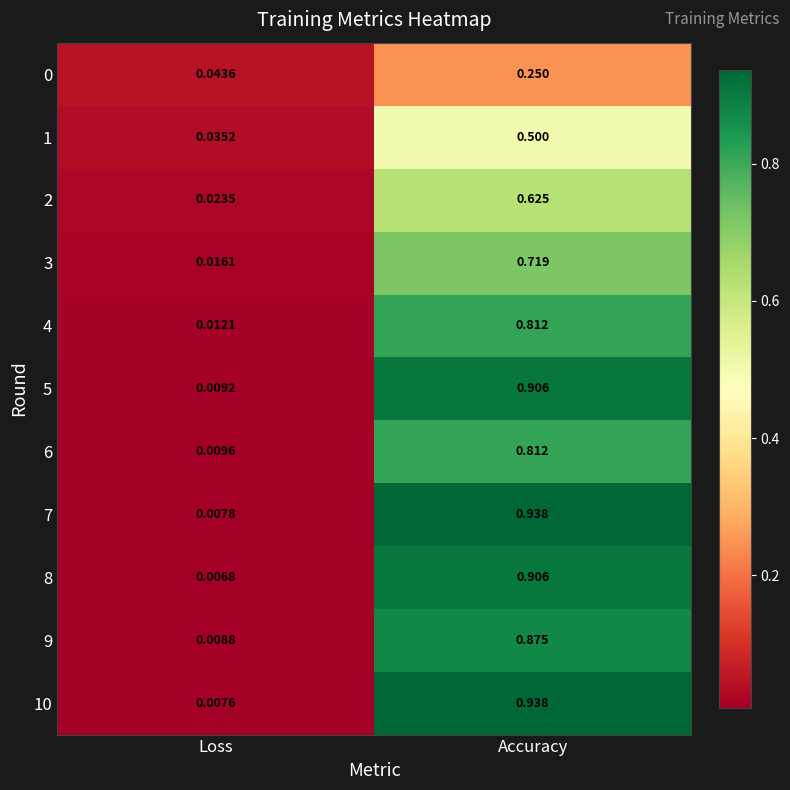

How many data points does each series have?

2